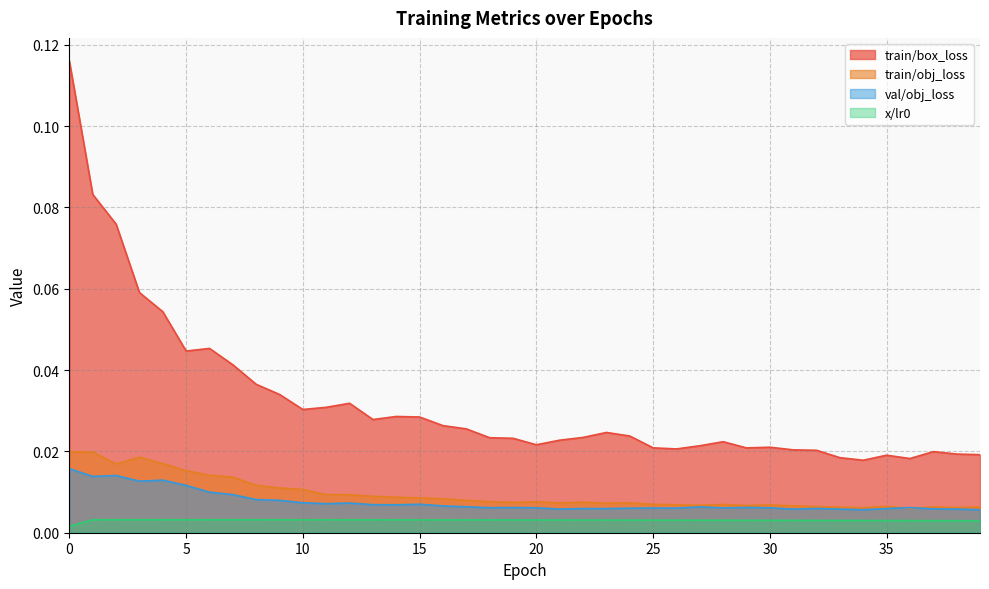

At how many categories does at least one series exceed 0?

40